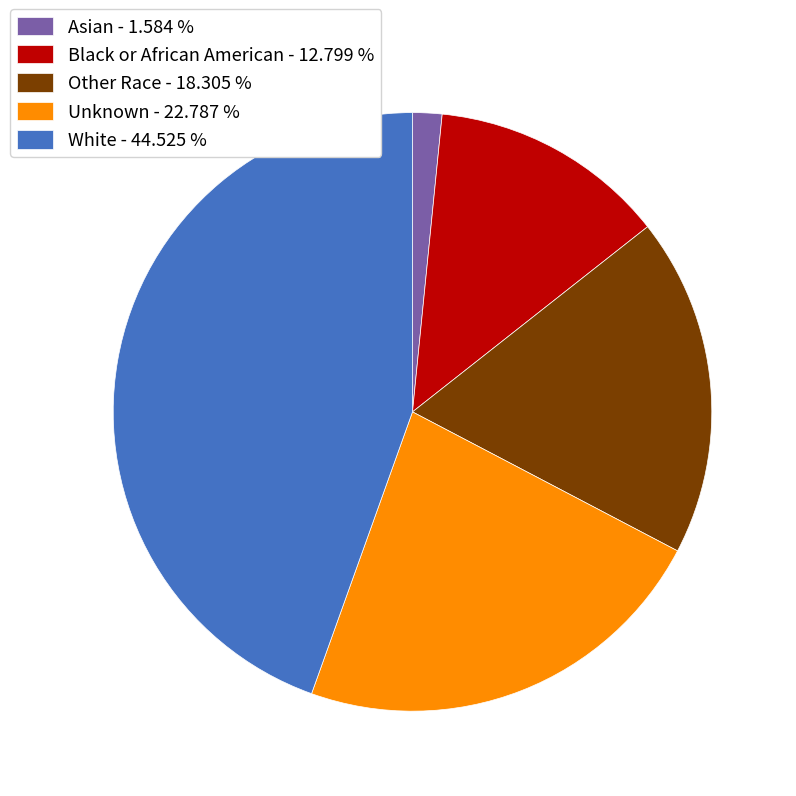

Which category has the smallest portion of the pie?

Asian